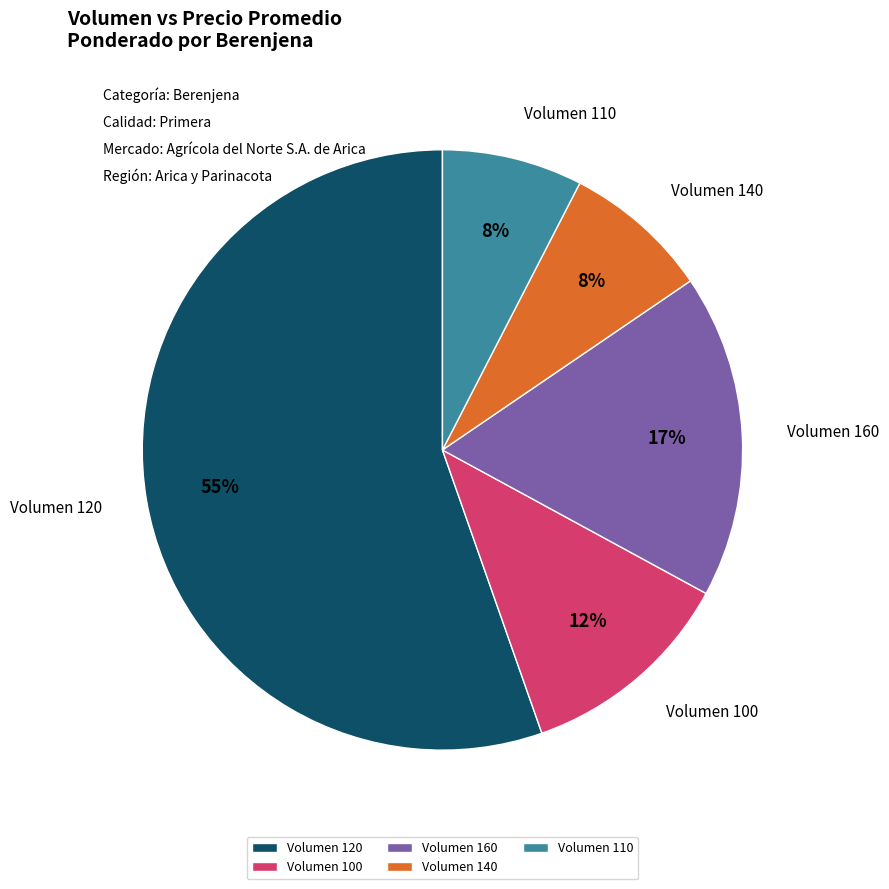

Is there any slice that represents more than half of the pie?

Yes